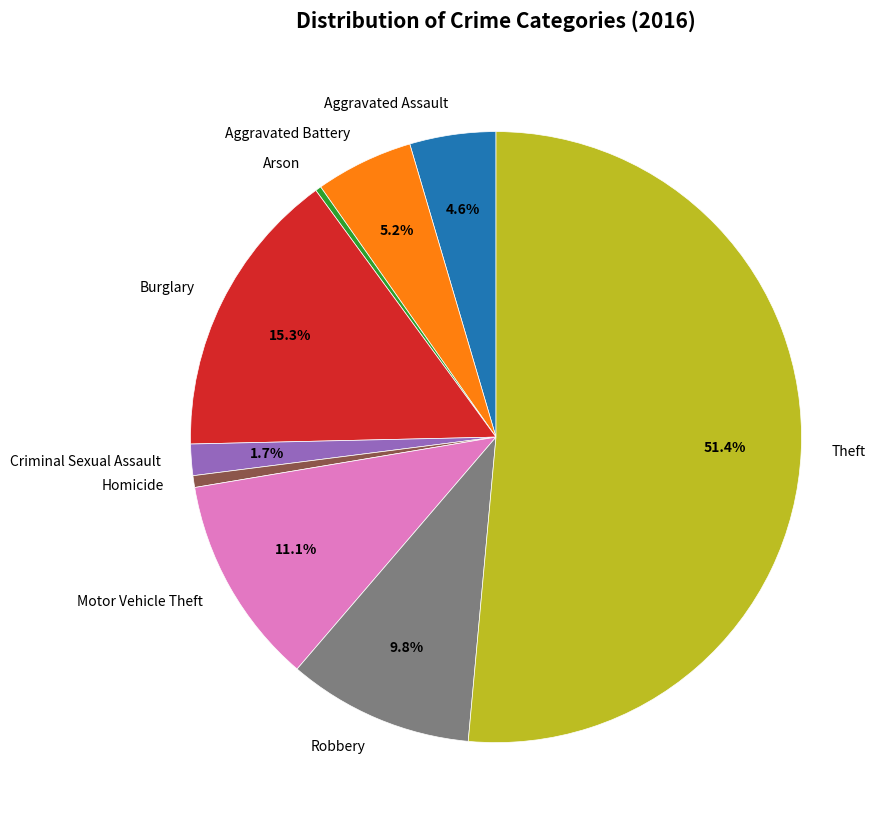

What is the ratio of the value at Aggravated Battery to the value at Burglary?

0.3